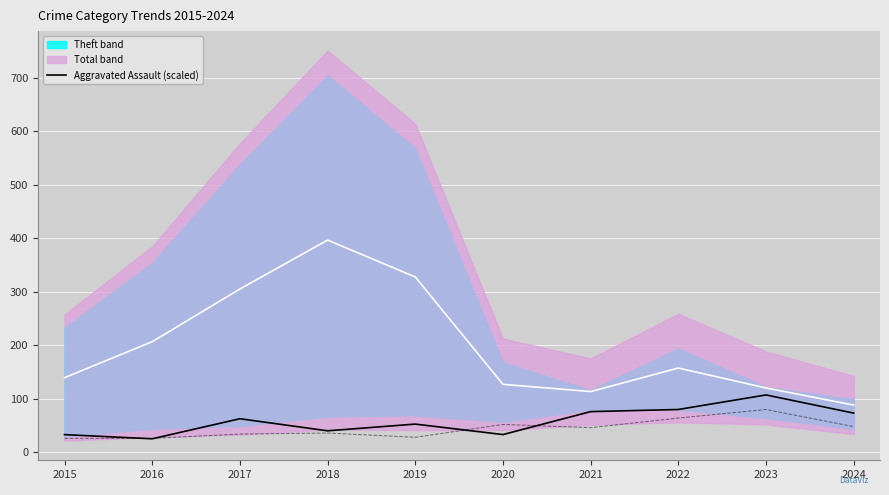

Which category has the lowest value in the Aggravated Assault (scaled) series?

2016